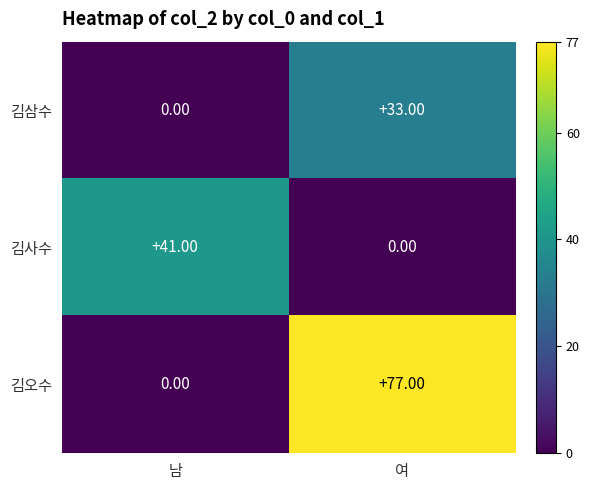

What is the sum of all 김삼수 values?

33